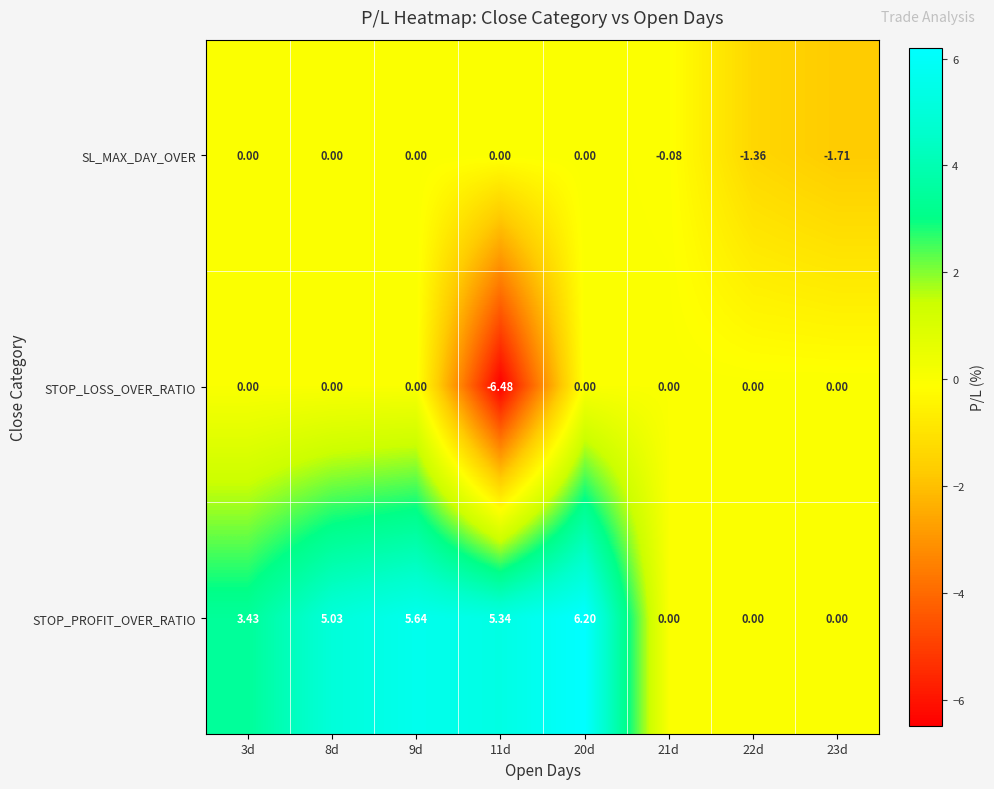

Is the value of STOP_LOSS_OVER_RATIO at 9d greater than the value of STOP_PROFIT_OVER_RATIO at 9d?

No